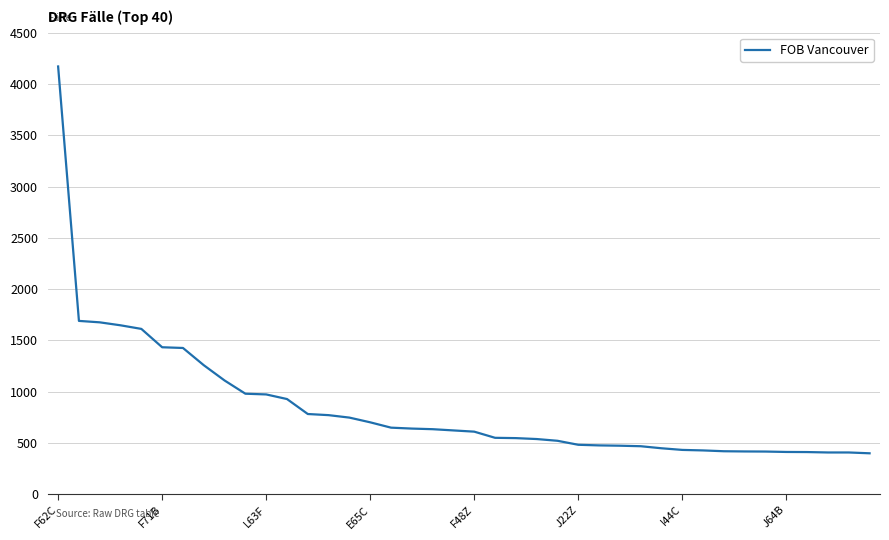

What is the smallest value displayed?

399